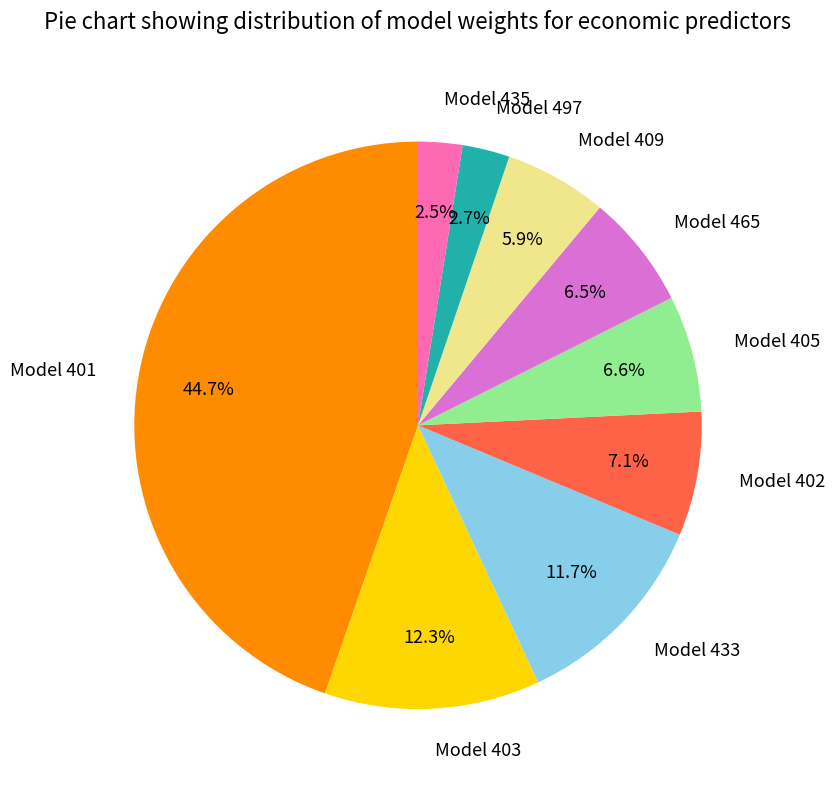

How many slices are in this pie chart?

9